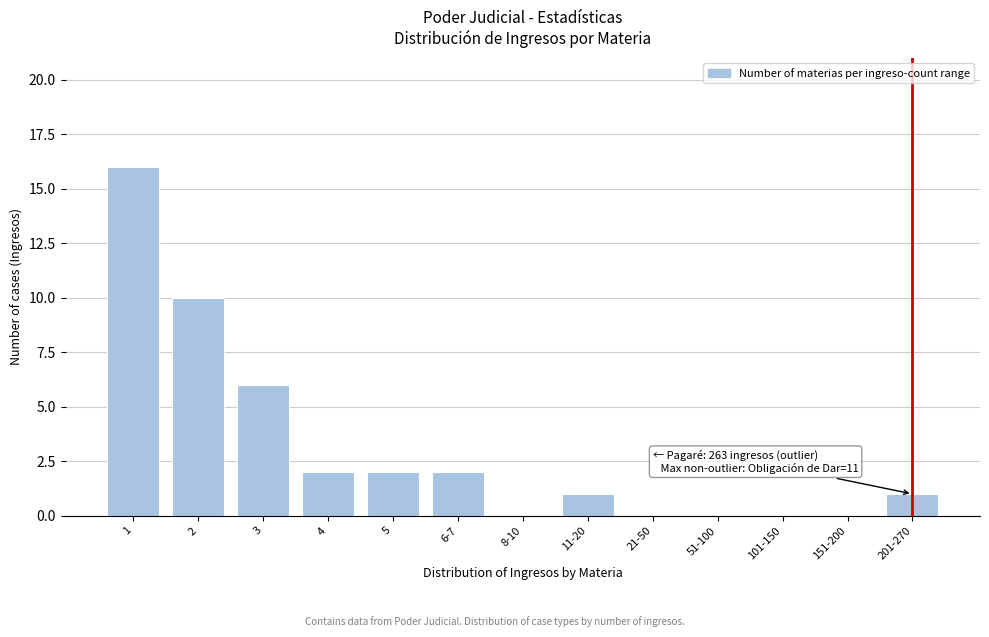

Reading right to left, transcribe all the data shown in this chart.

201-270=1	151-200=0	101-150=0	51-100=0	21-50=0	11-20=1	8-10=0	6-7=2	5=2	4=2	3=6	2=10	1=16